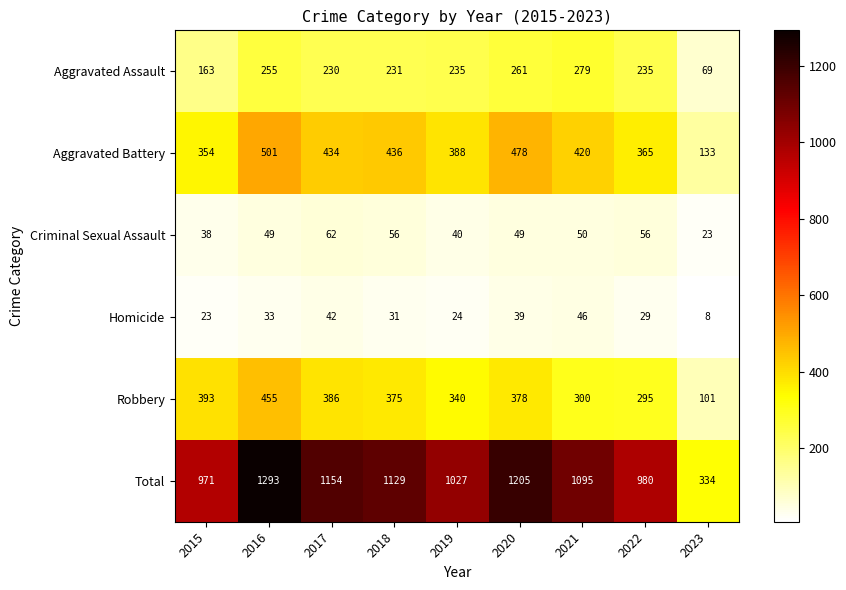

Where does the Aggravated Battery series first go above 420?

2016